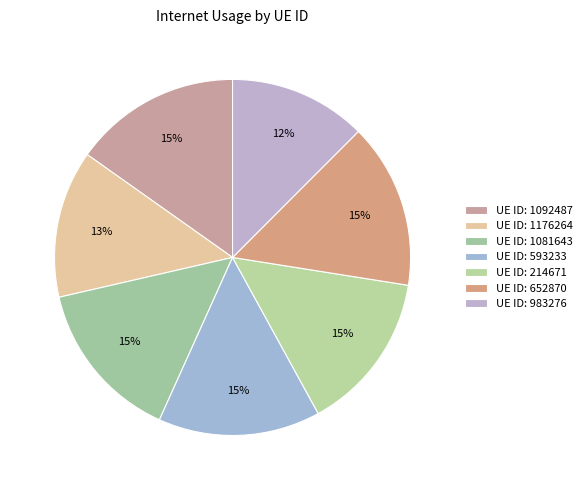

Does any single category account for the majority?

No